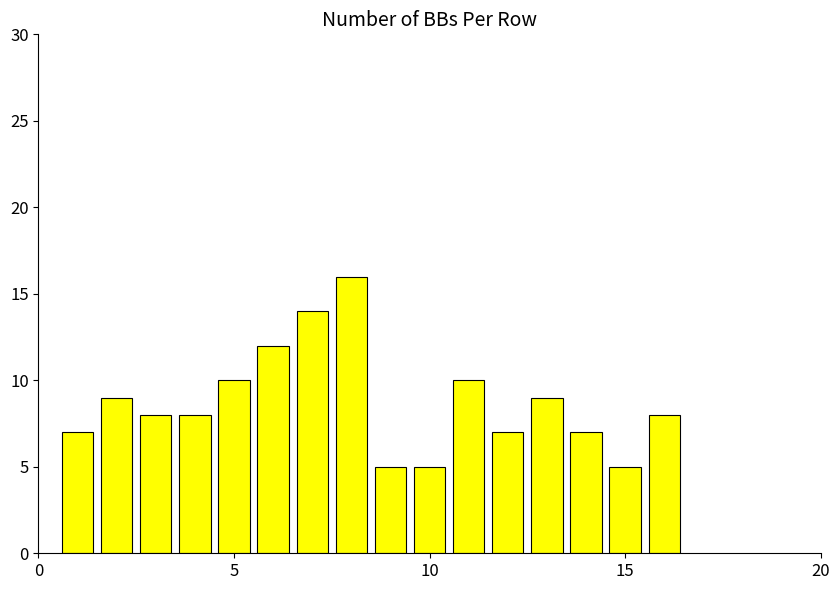

What is the value of the 5th bar from the left?

10